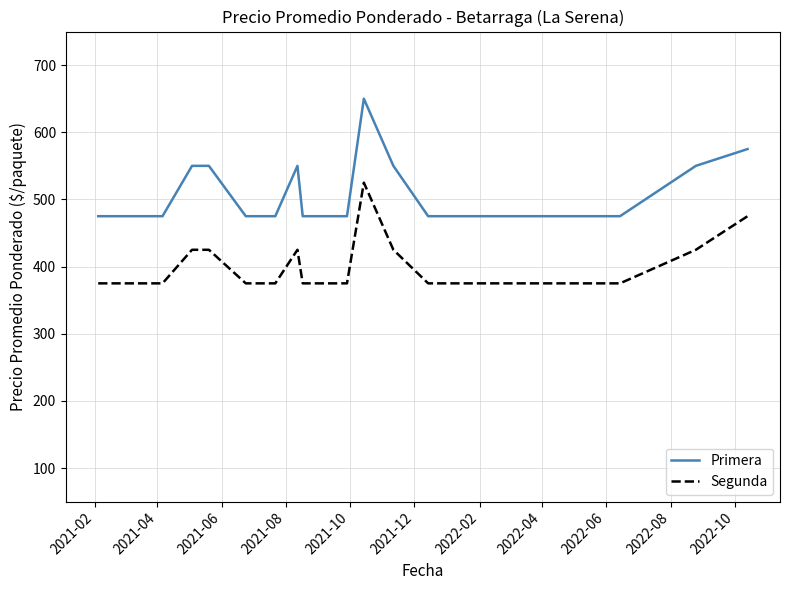

Which series has the widest spread of values?

Primera